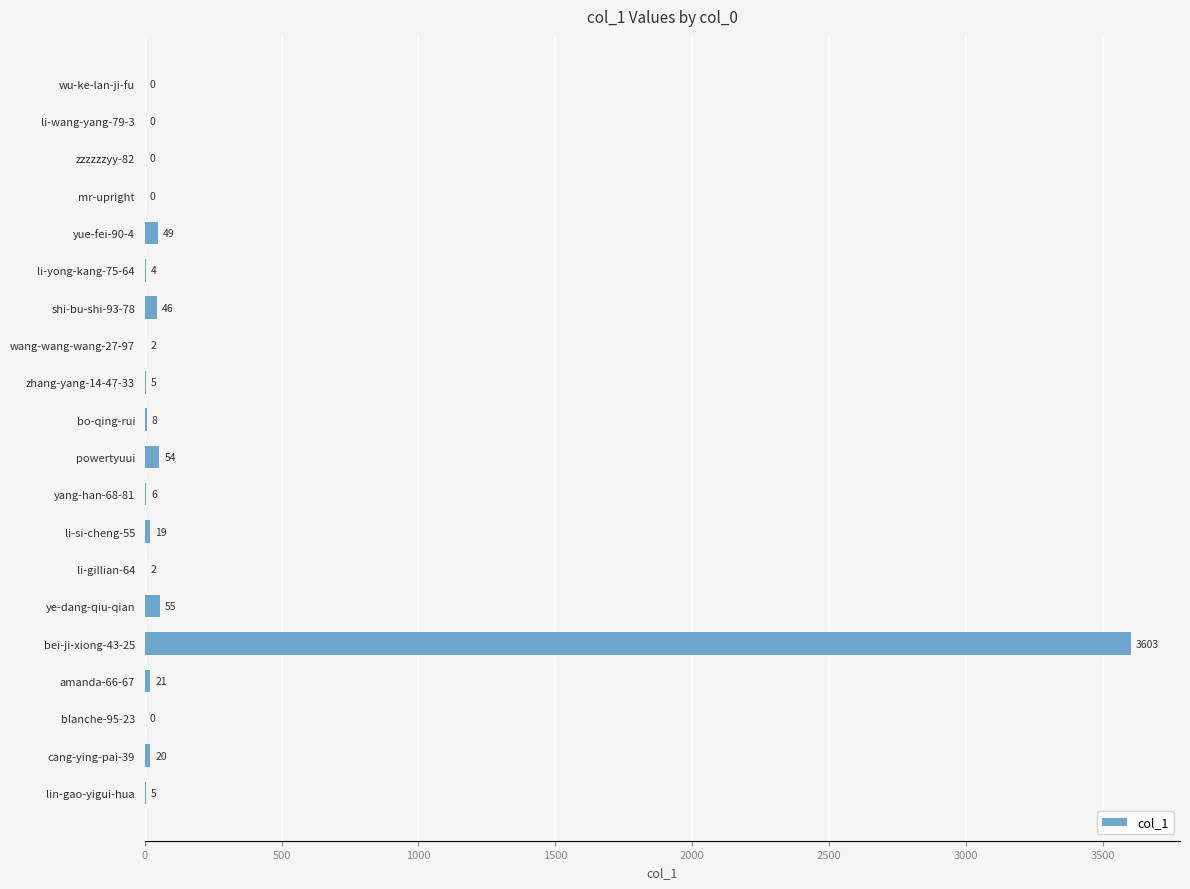

Is it true that the value at powertyuui is 54?

True